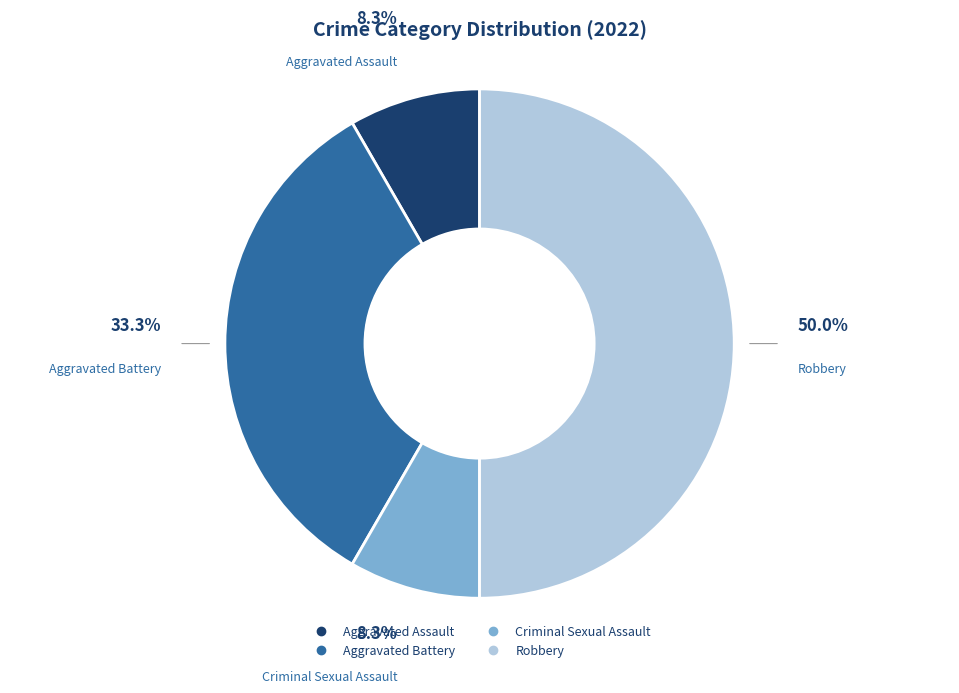

To the nearest percent, what percentage of the pie is Aggravated Battery?

33%